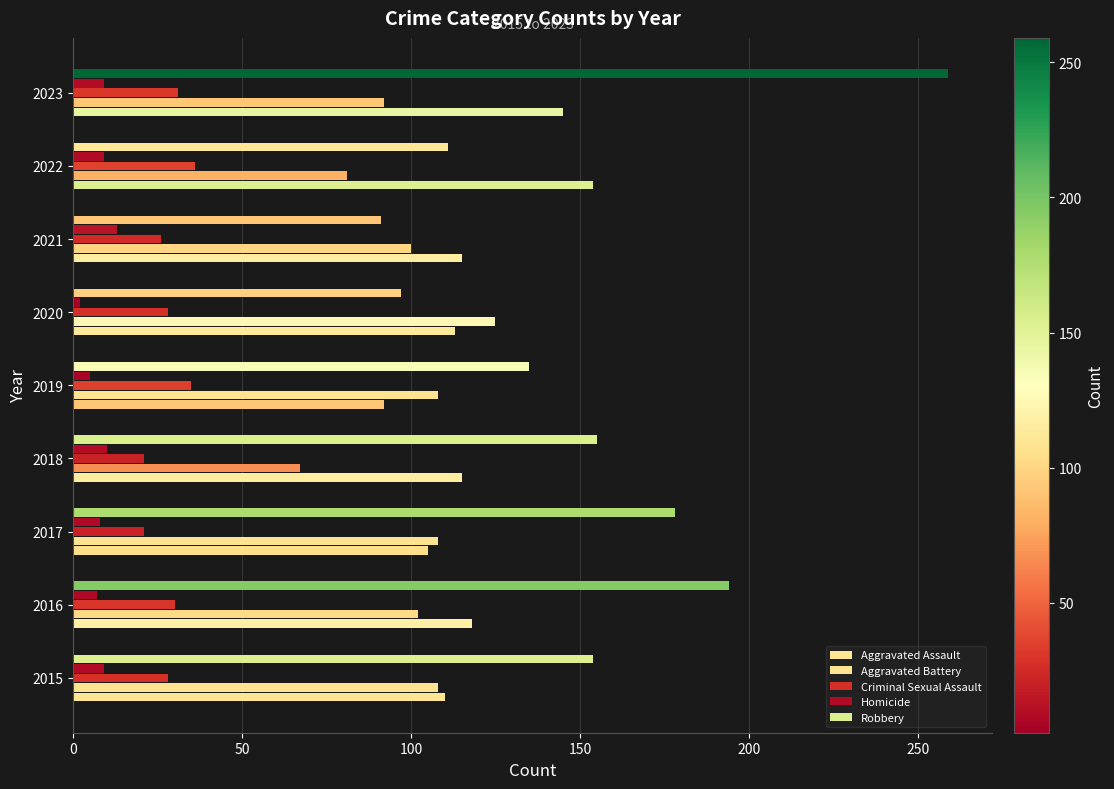

How many data points does each series have?

9